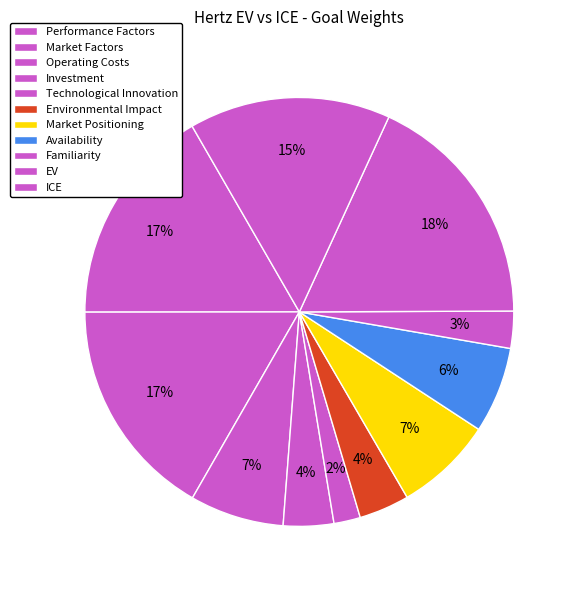

To the nearest percent, what is the difference between the EV and Familiarity slice percentages?

15%